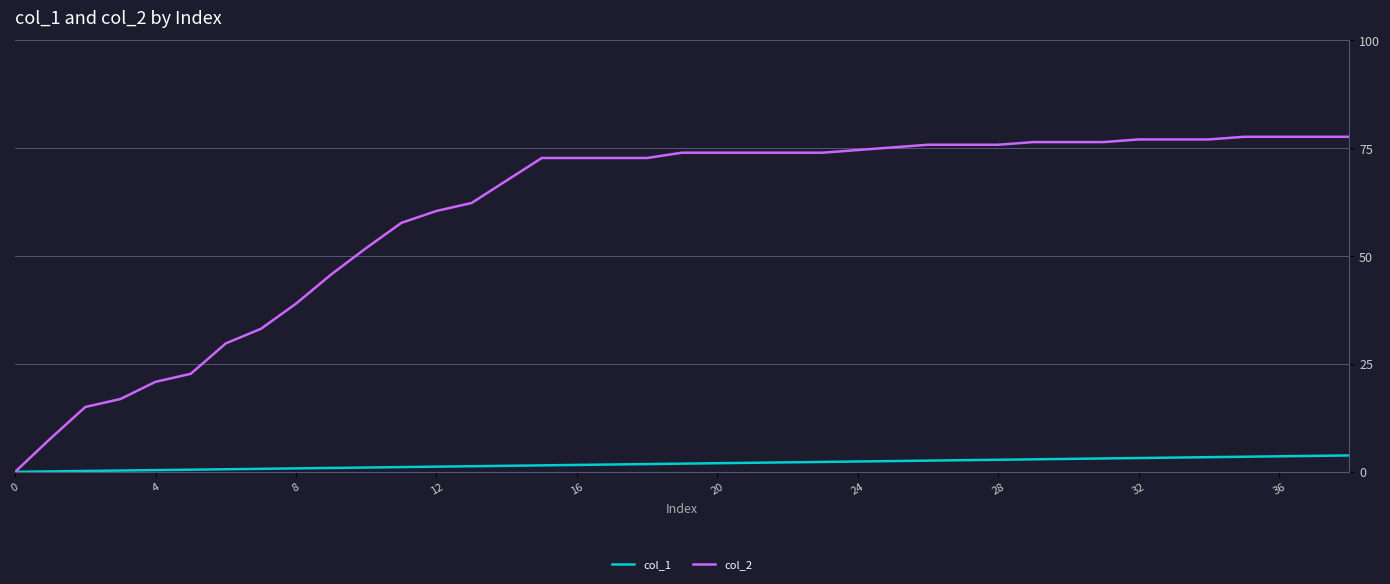

Rank the series by their maximum value, from lowest to highest.

col_1, col_2